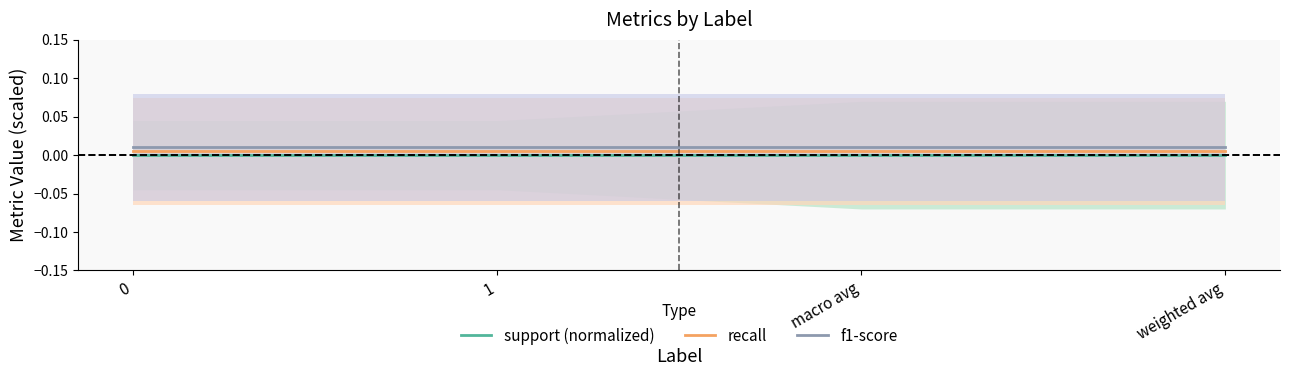

Count the number of data series in this chart.

3